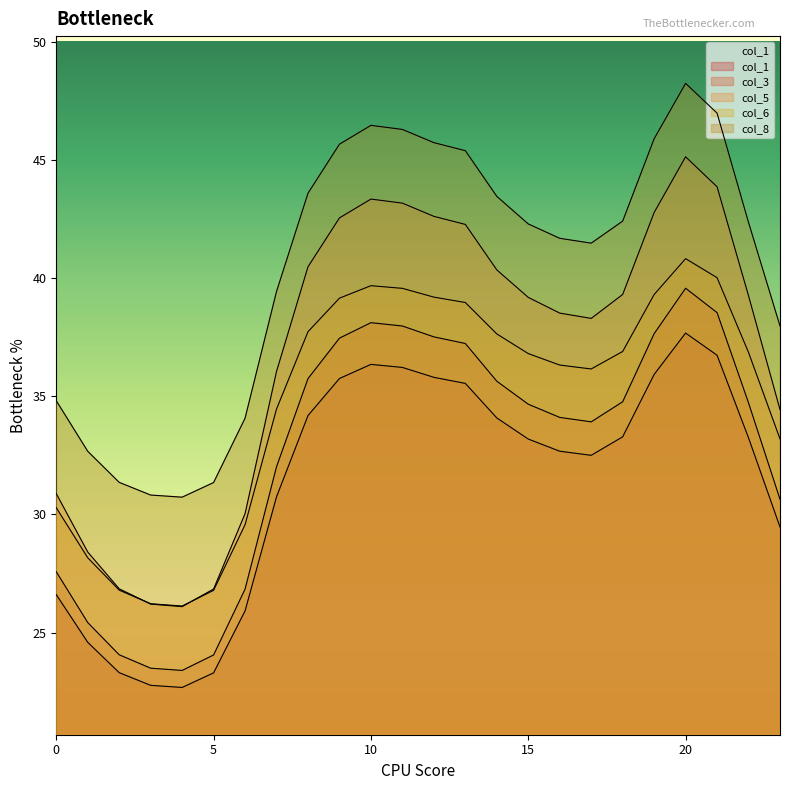

What is the average value of the col_5 series?

37.0